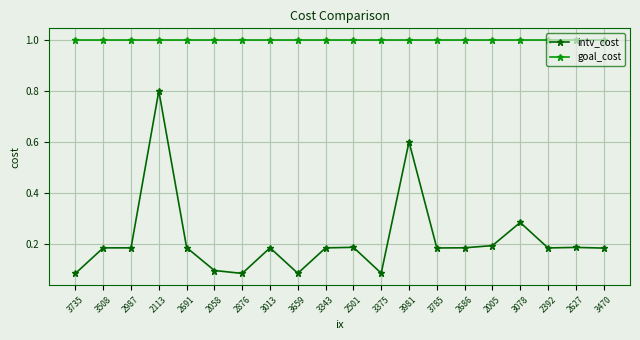

Rank the series by their average value, from highest to lowest.

goal_cost, intv_cost